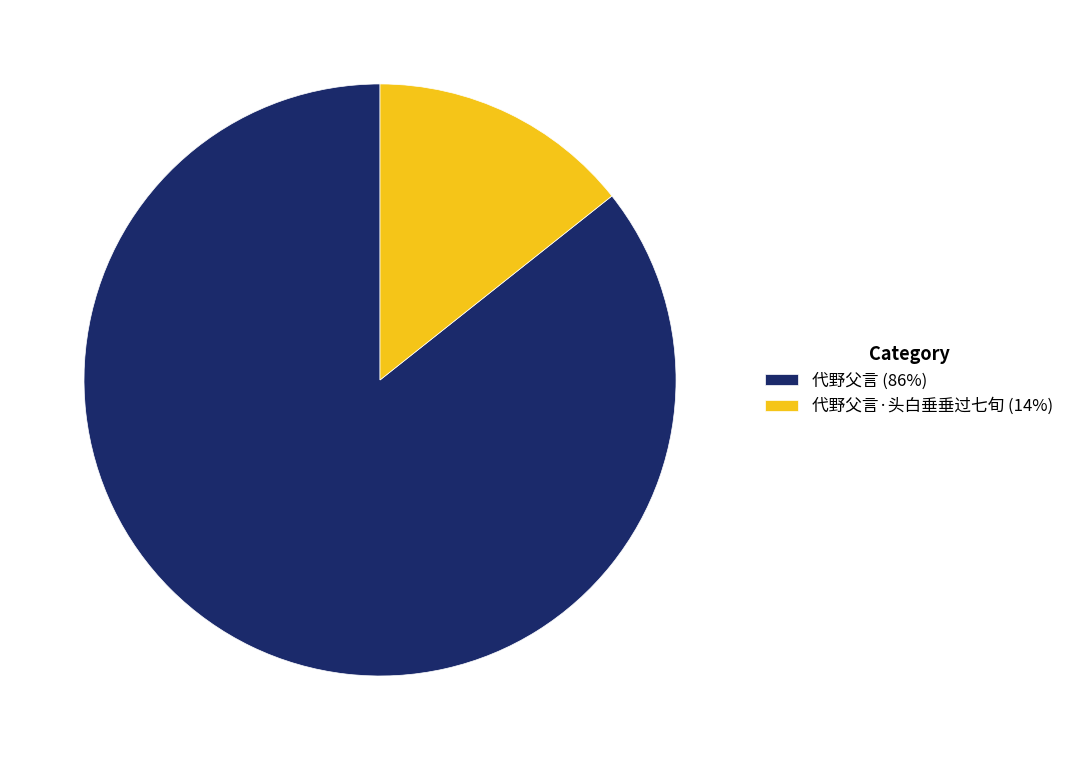

Which has a higher value, 代野父言 (86%) or 代野父言·头白垂垂过七旬 (14%)?

代野父言 (86%)